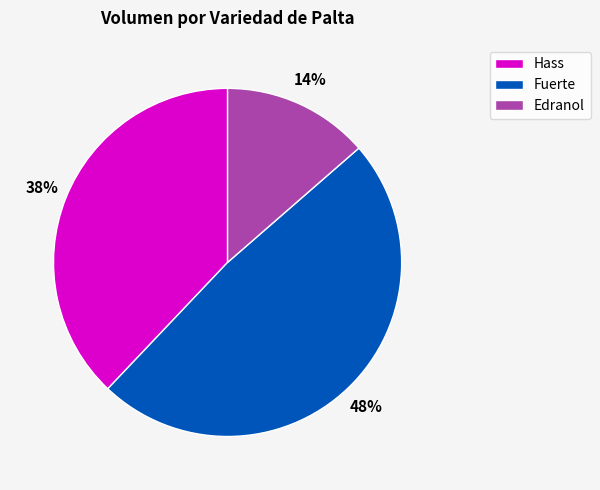

Does any single category account for the majority?

No